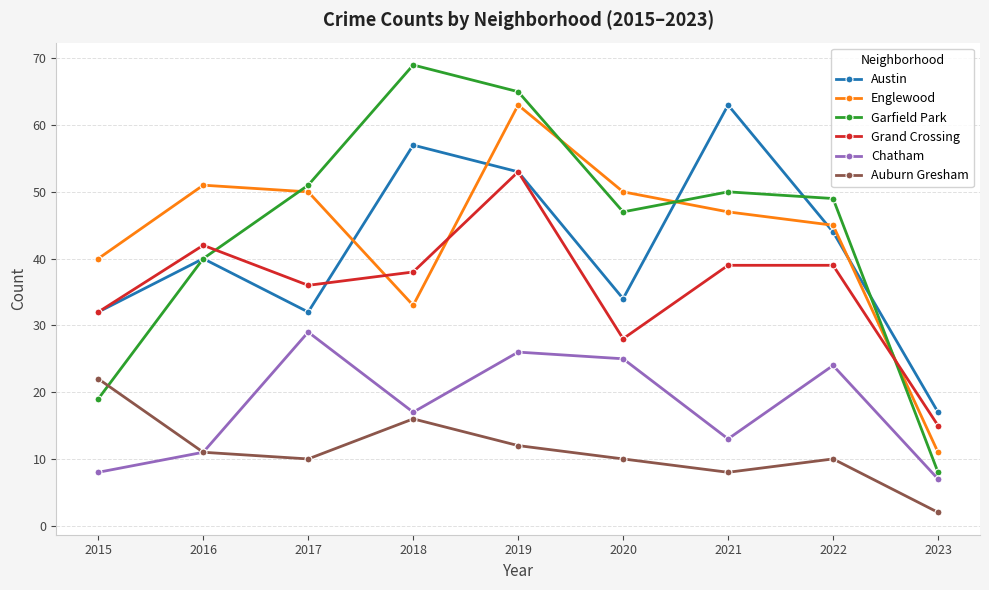

How many values in the Garfield Park series are below 49?

4